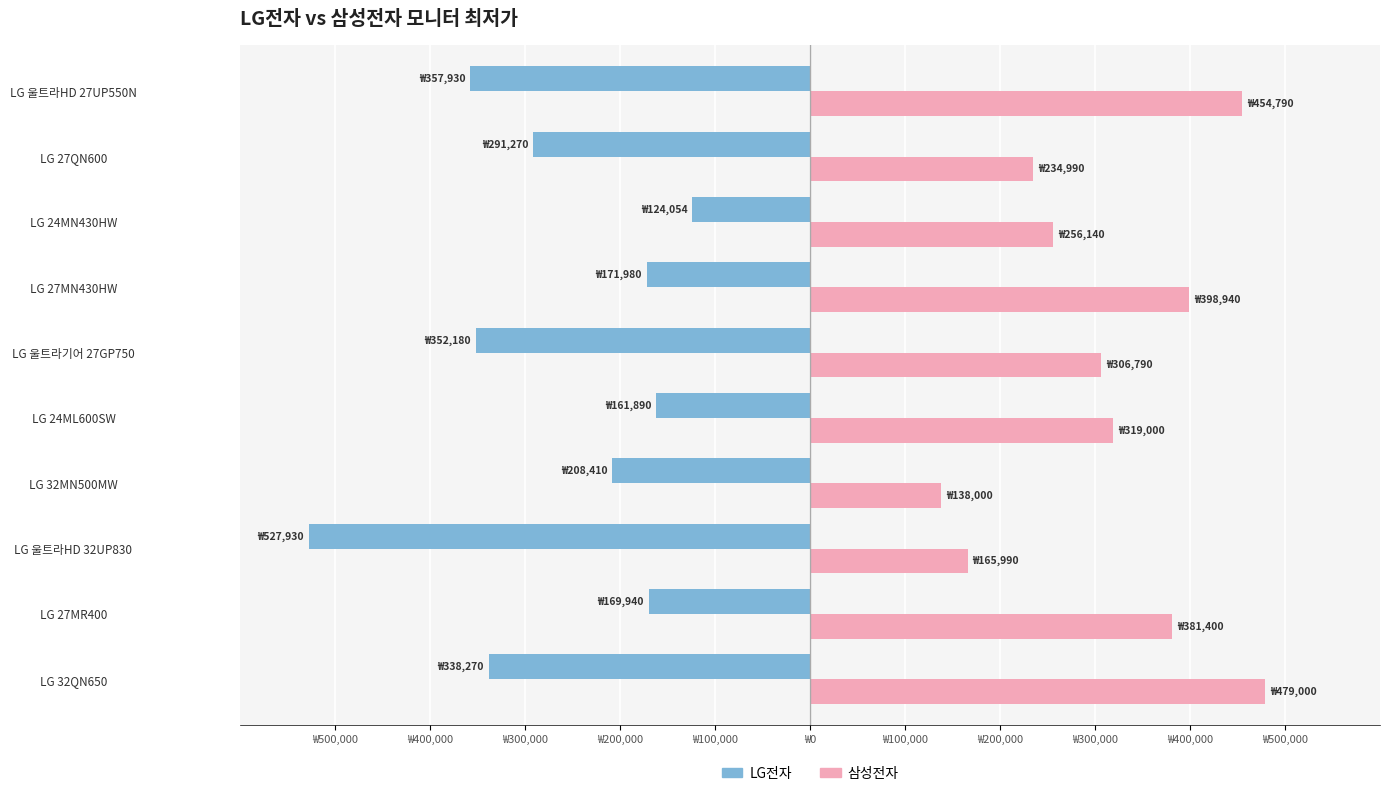

What are all the series names shown in the legend?

LG전자, 삼성전자